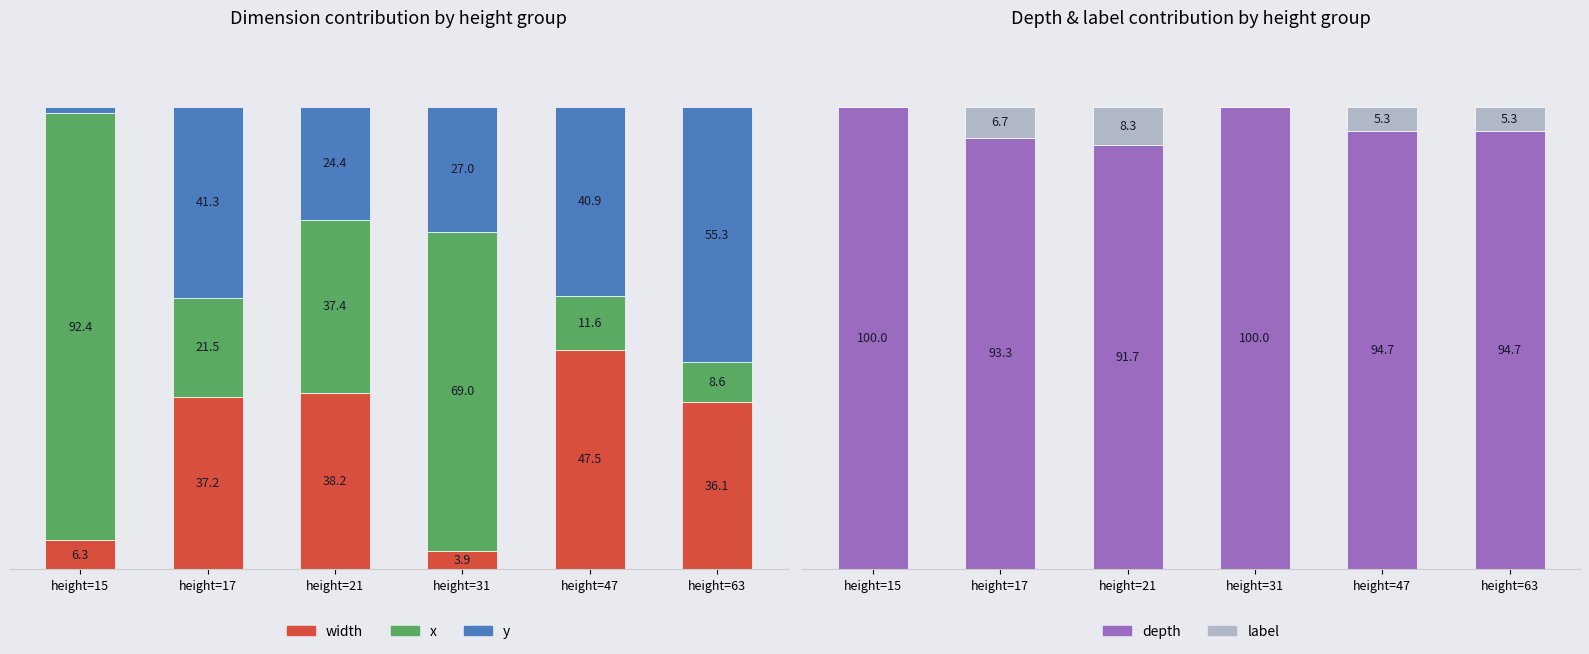

Reading right to left, transcribe all the data shown in this chart.

width: 36.1	47.5	3.9	38.2	37.2	6.3
x: 8.6	11.6	69.0	37.4	21.5	92.4
y: 55.3	40.9	27.0	24.4	41.3	1.3
depth: 94.7	94.7	100.0	91.7	93.3	100.0
label: 5.3	5.3	0.0	8.3	6.7	0.0